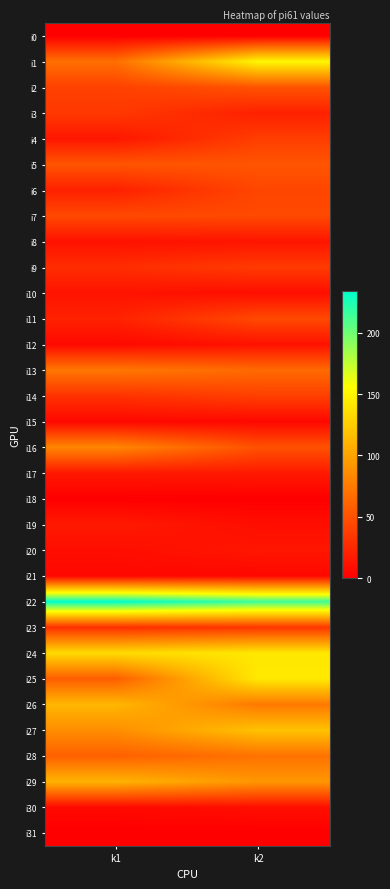

How many distinct data groups are displayed?

32